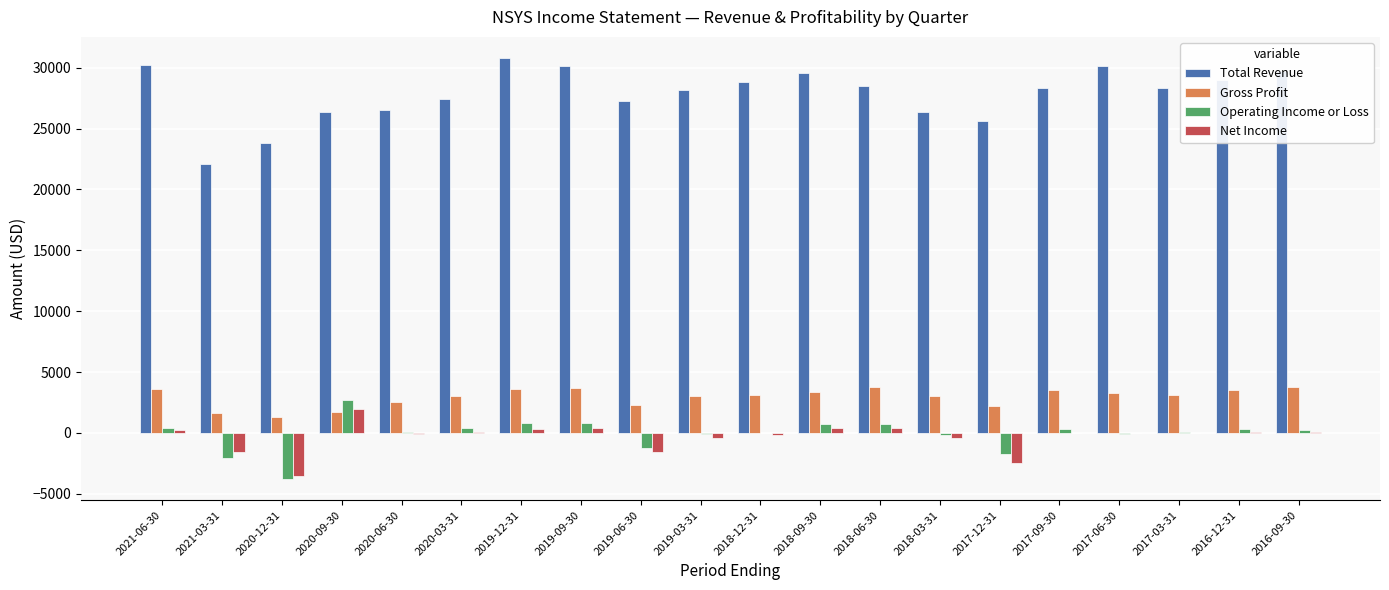

Does the chart contain stacked bars?

No